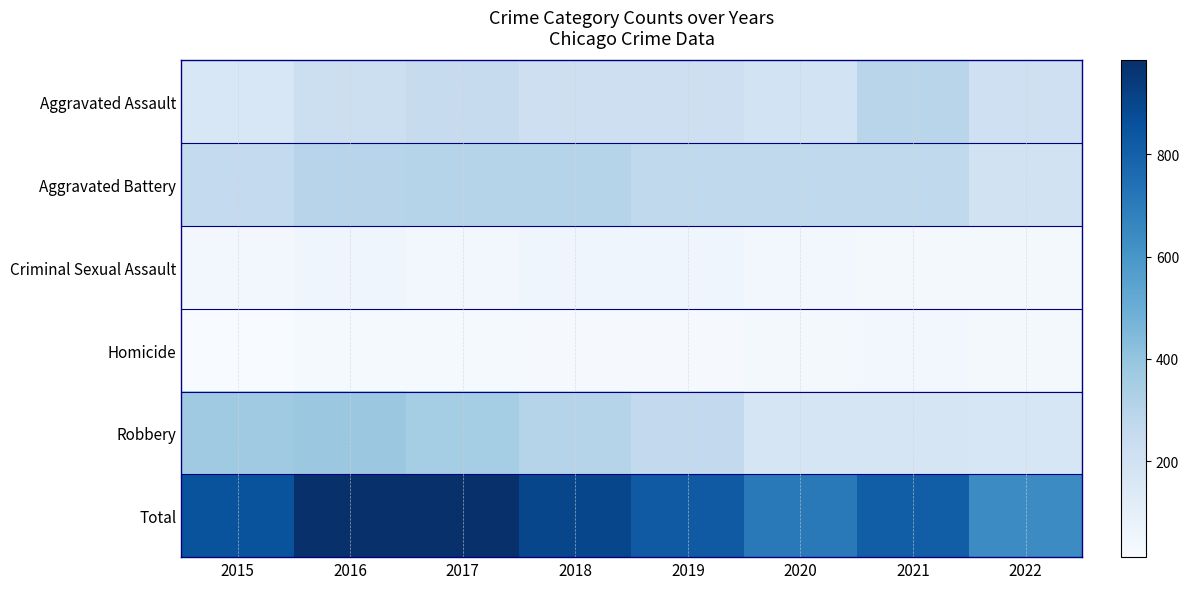

At how many categories does at least one series exceed 55?

8